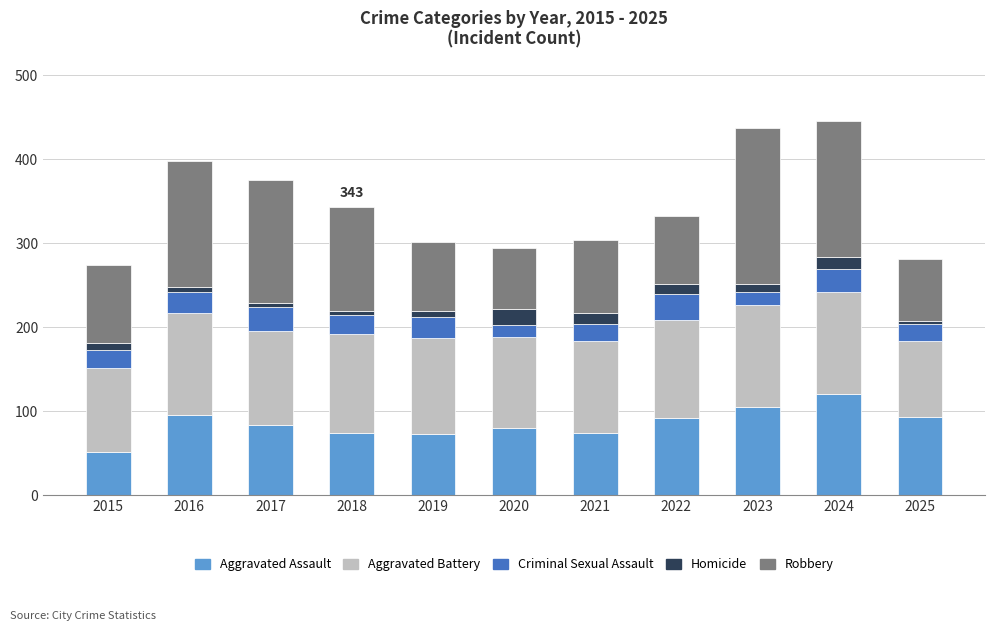

What is the lowest value of the Aggravated Assault series?

51